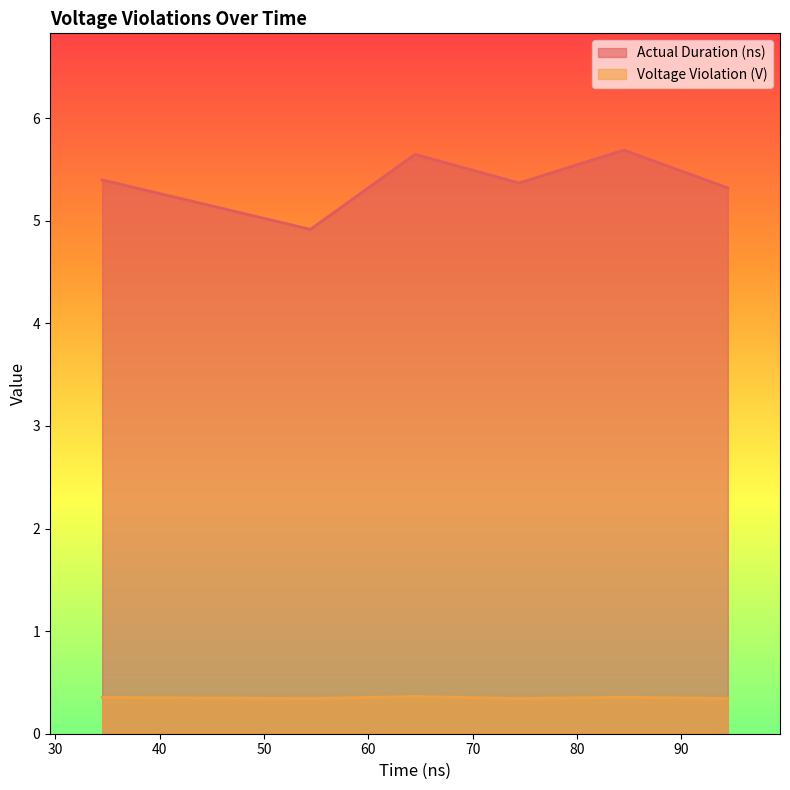

True or false: Actual Duration (ns) and Voltage Violation (V) intersect in this chart.

False